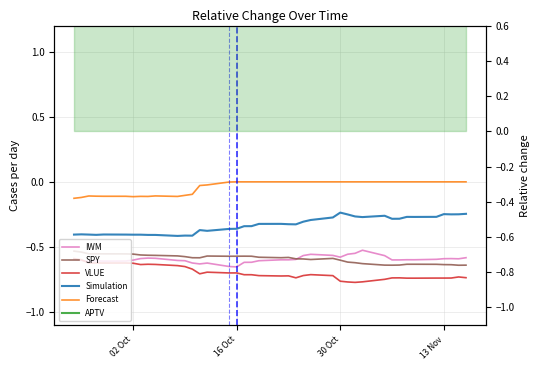

How many lines are shown in the chart?

6